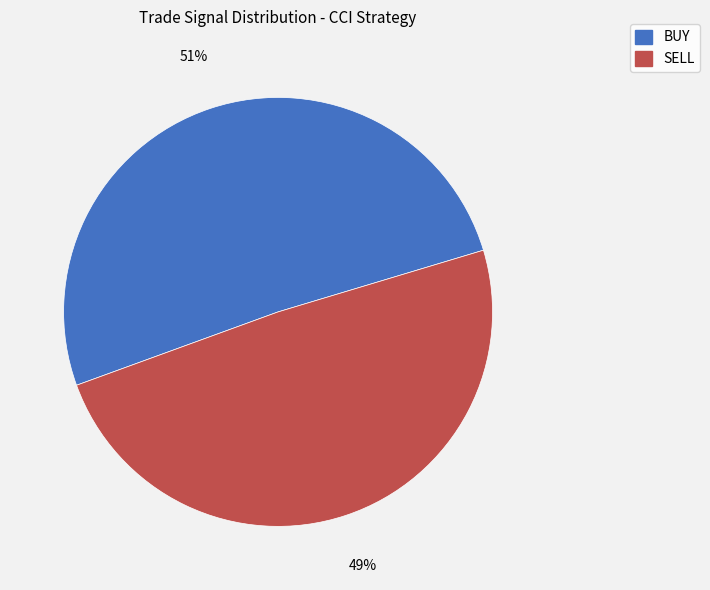

Count the number of slices in the pie.

2